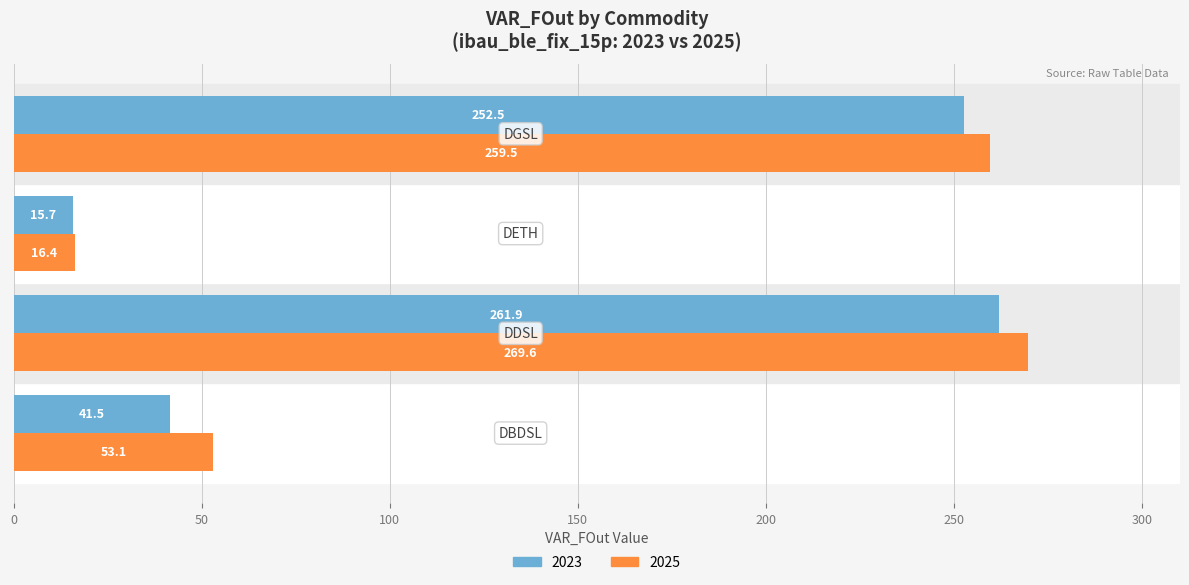

Rank the series by their maximum value, from highest to lowest.

2025, 2023